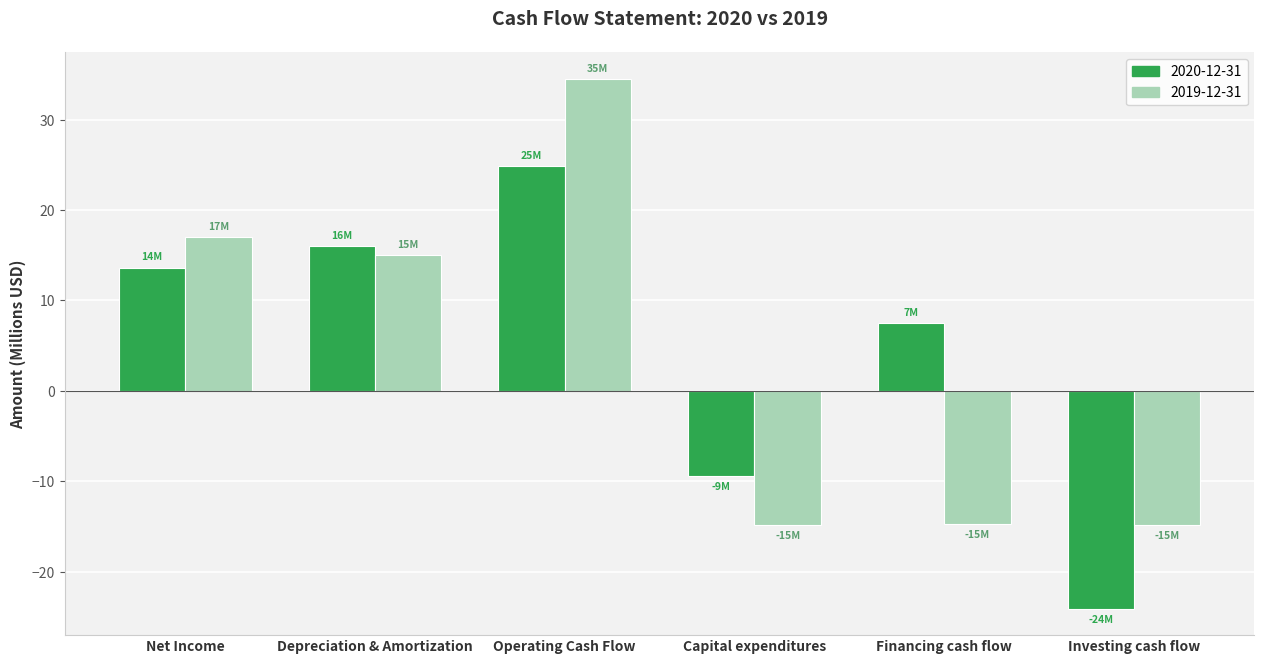

What is the label of the 6th bar from the left?

Investing cash flow